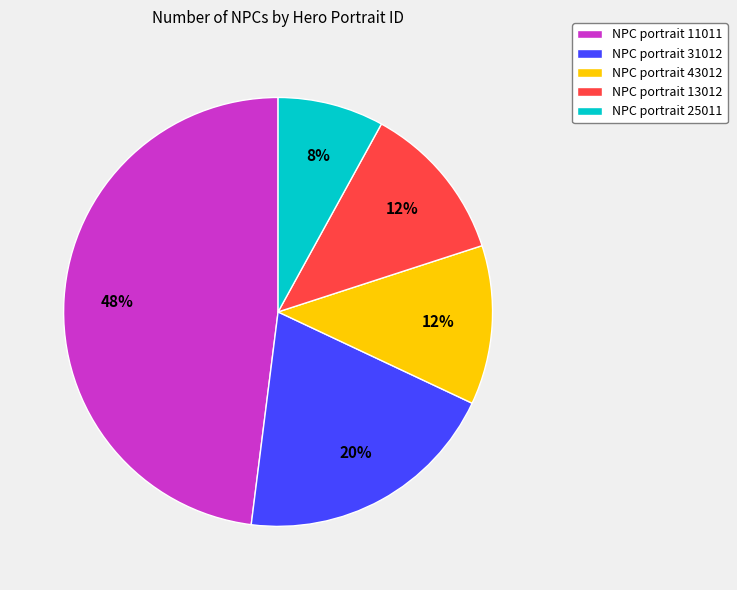

True or false: NPC portrait 31012 accounts for 27% of the total.

False